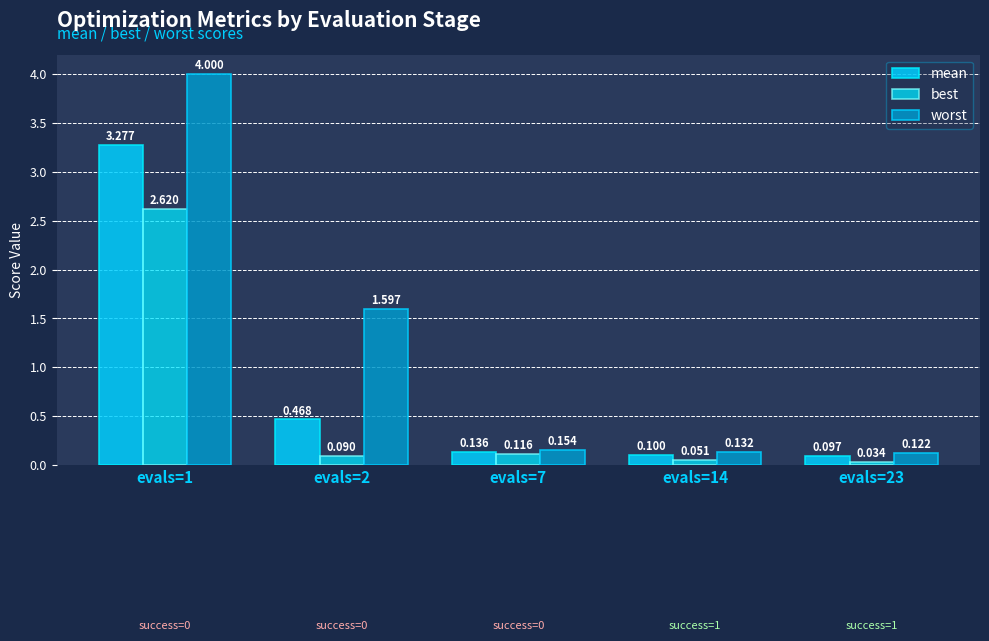

At how many categories does at least one series exceed 1?

2